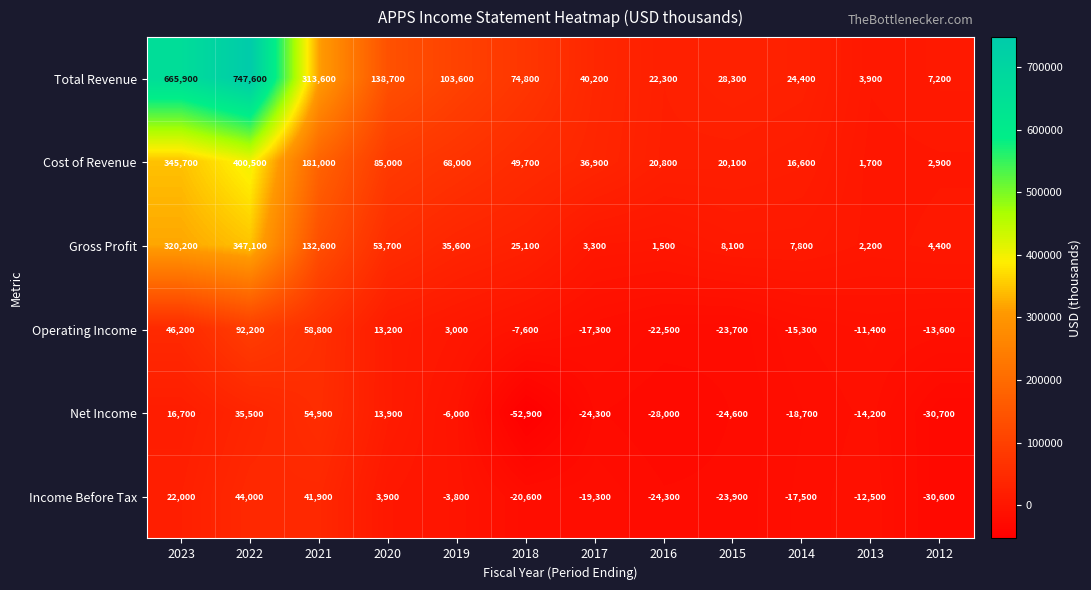

How many values in the Net Income series exceed -14200?

5